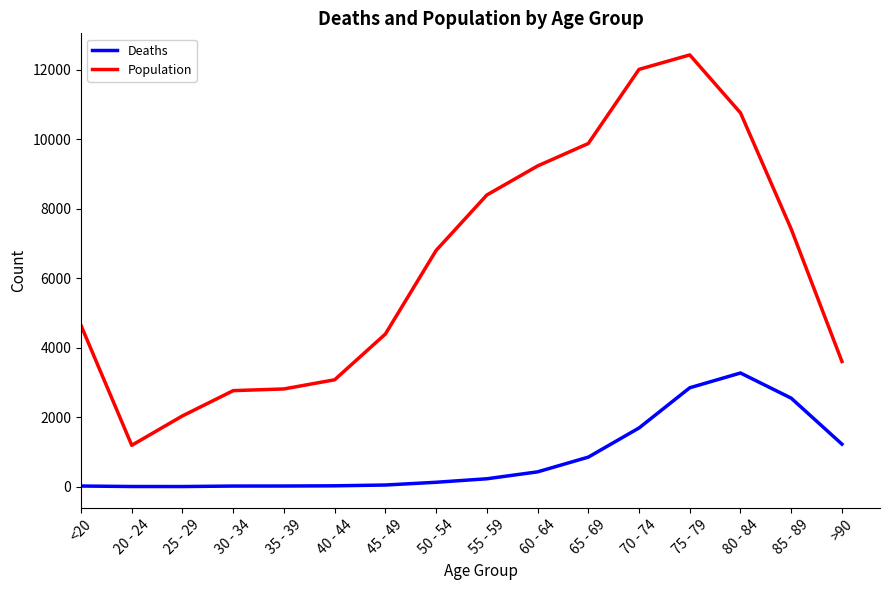

How many lines are shown in the chart?

2